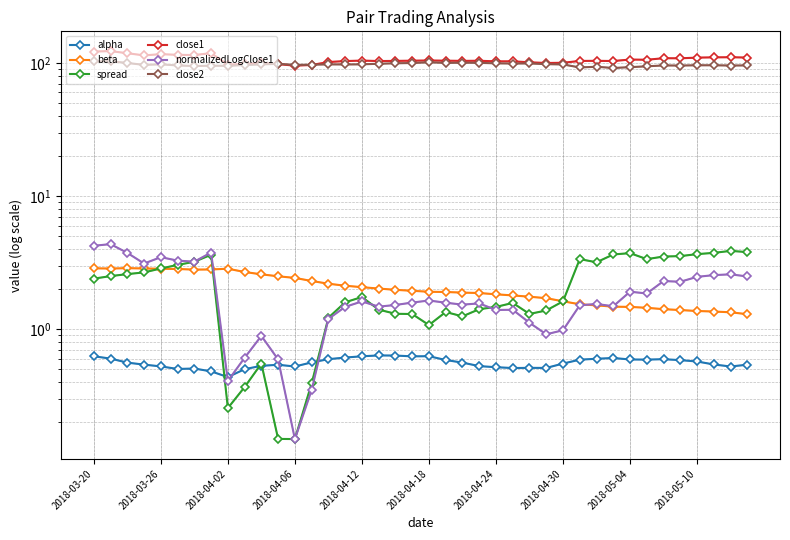

Where does the spread series first go above 1?

2018-03-20